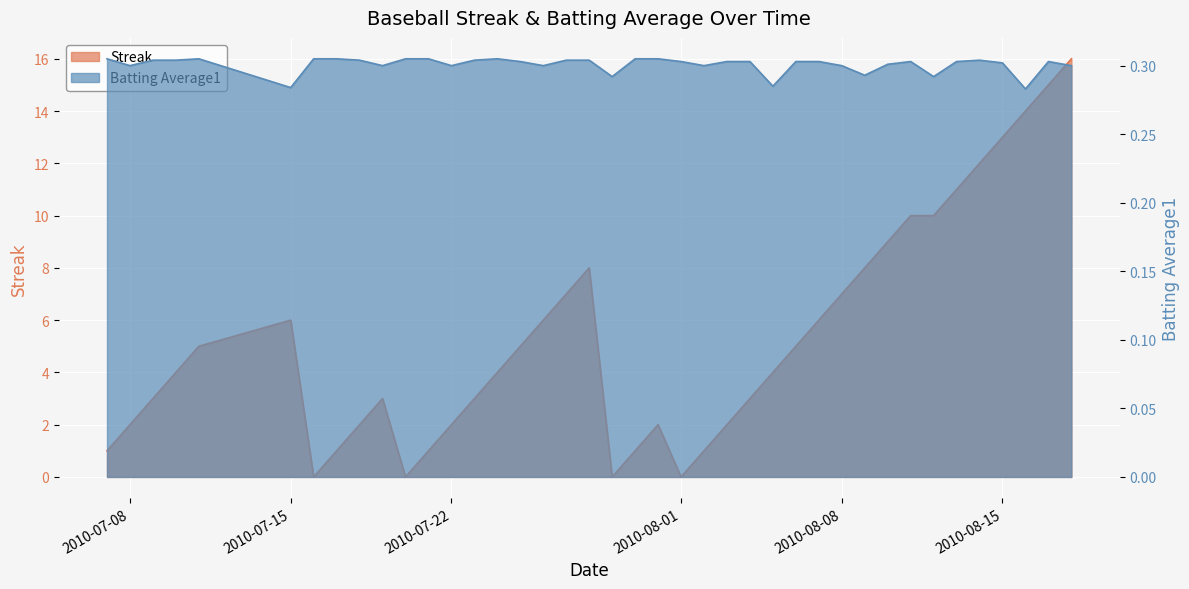

What is the maximum value shown in the chart?

16.0